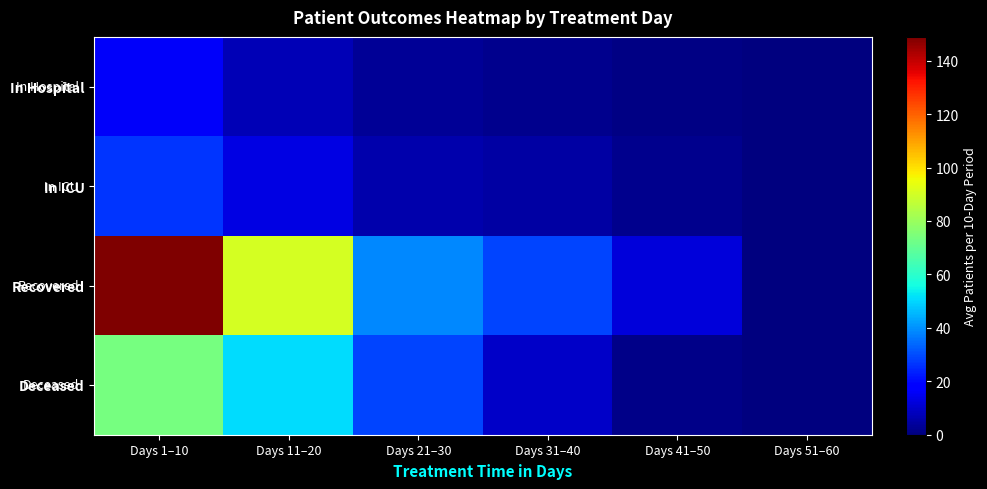

How many data points does each series have?

6